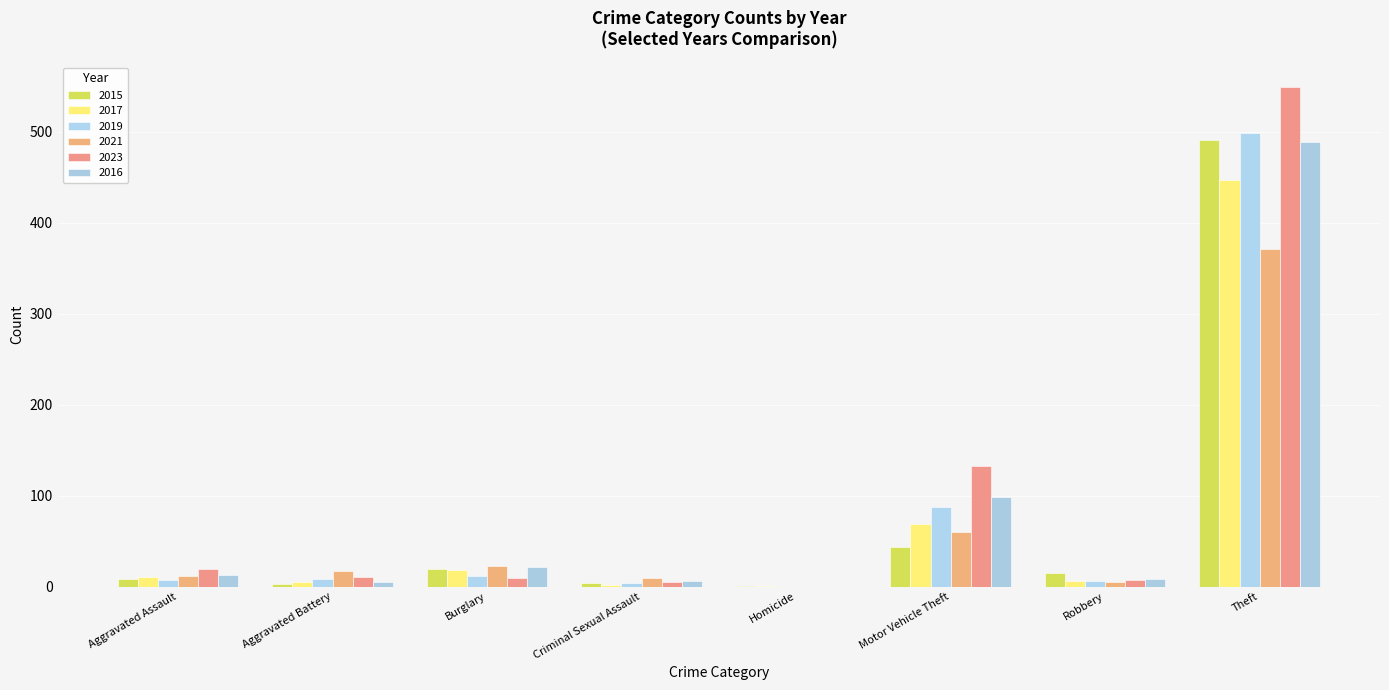

How many categories are shown in the chart?

8